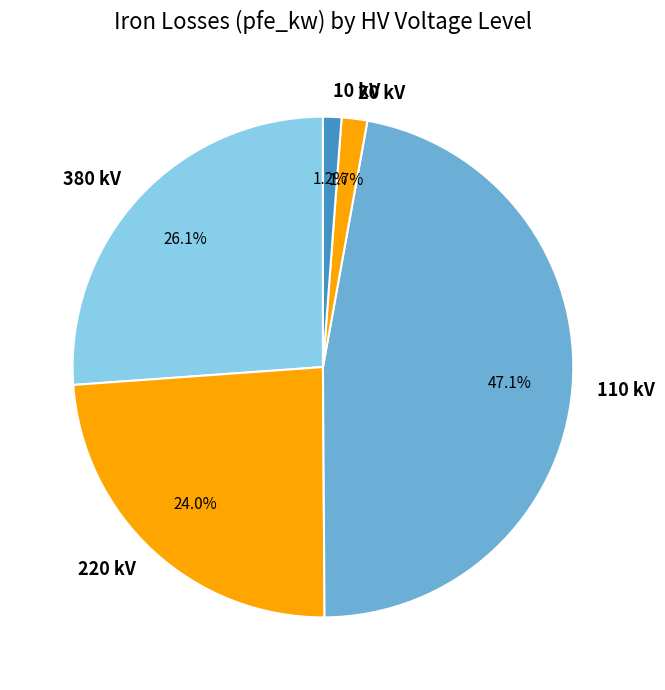

Which category has the biggest portion of the pie?

110 kV